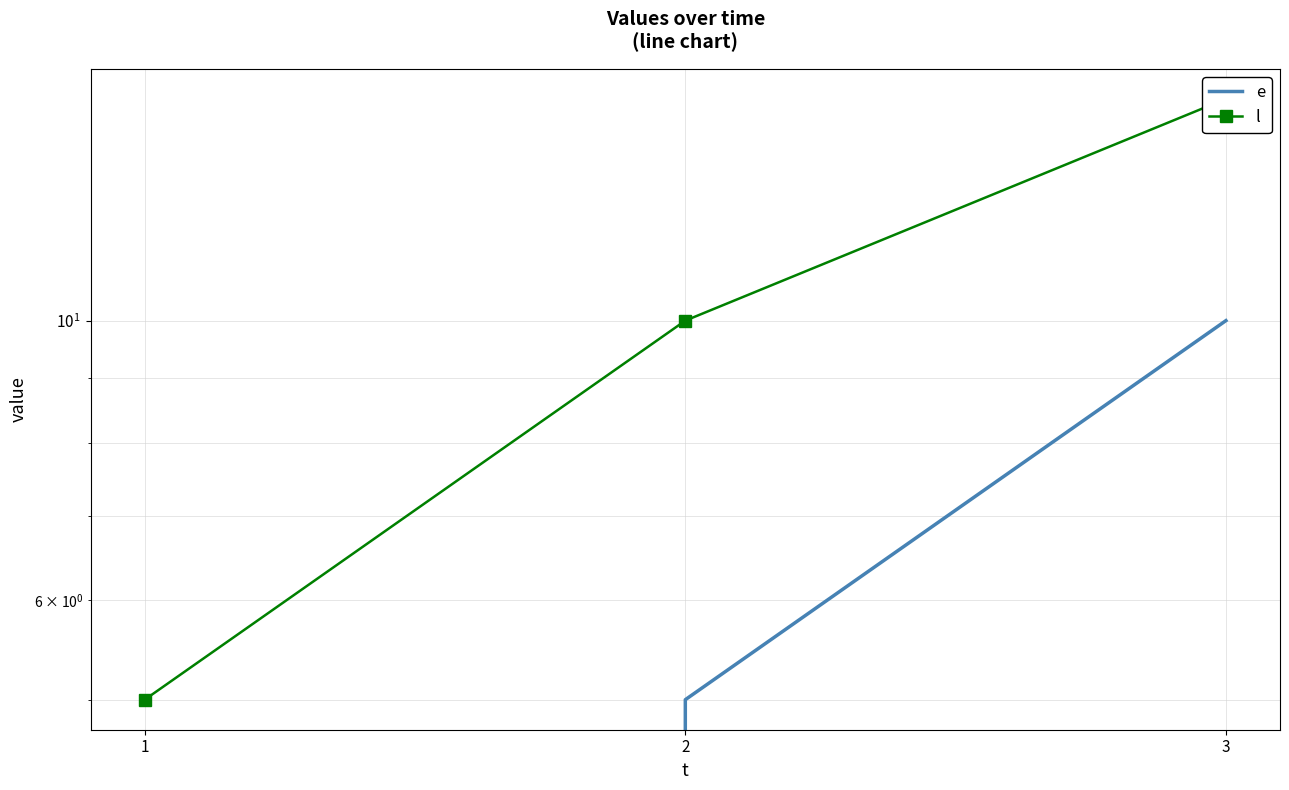

What is the average value of the l series?

10